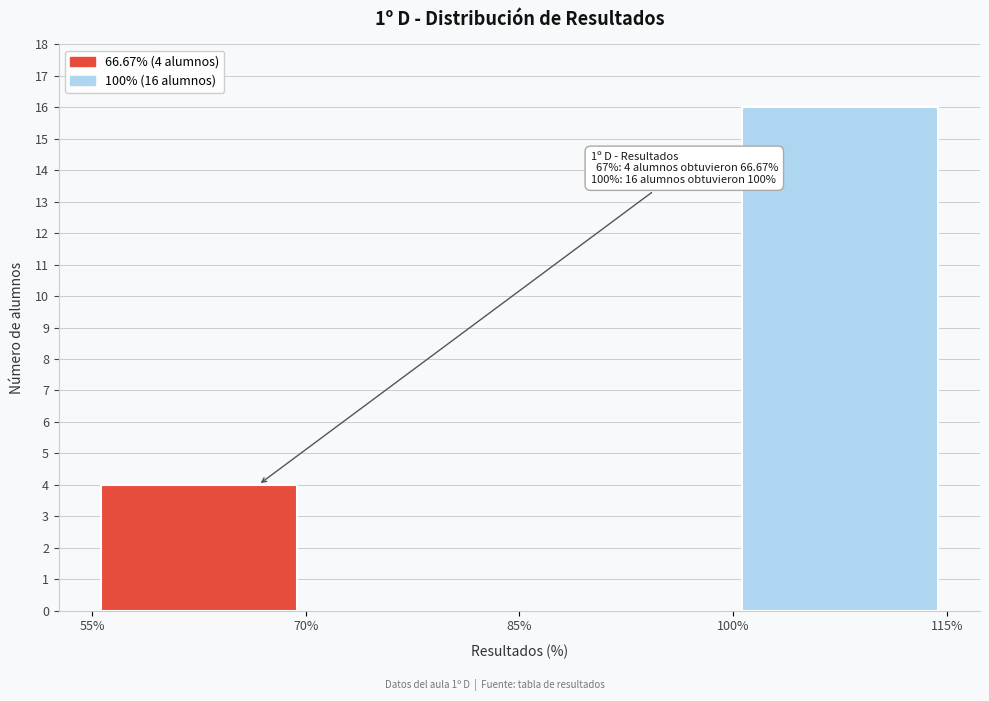

Over which range of the x-axis is the bar tallest?

100% to 115%